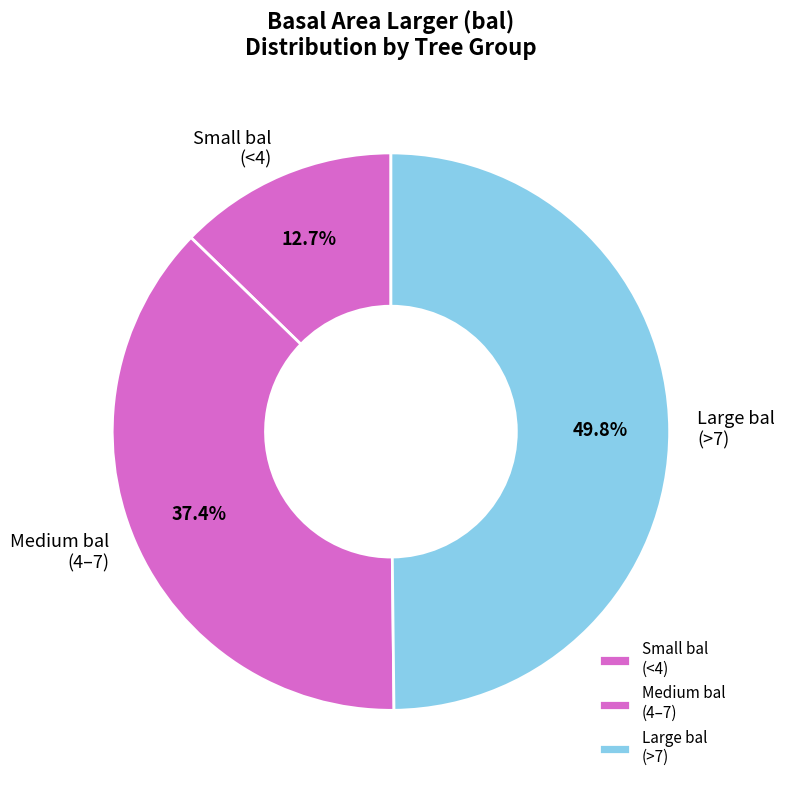

Between Small bal (<4) and Medium bal (4–7), which is larger?

Medium bal (4–7)